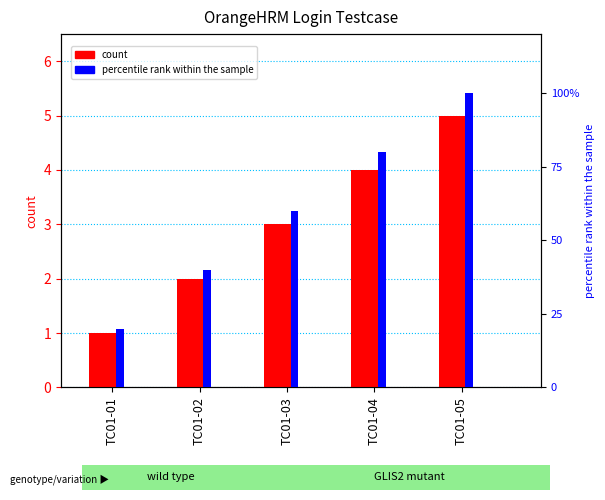

What is the difference between the second highest and minimum values in the percentile rank within the sample series?

60